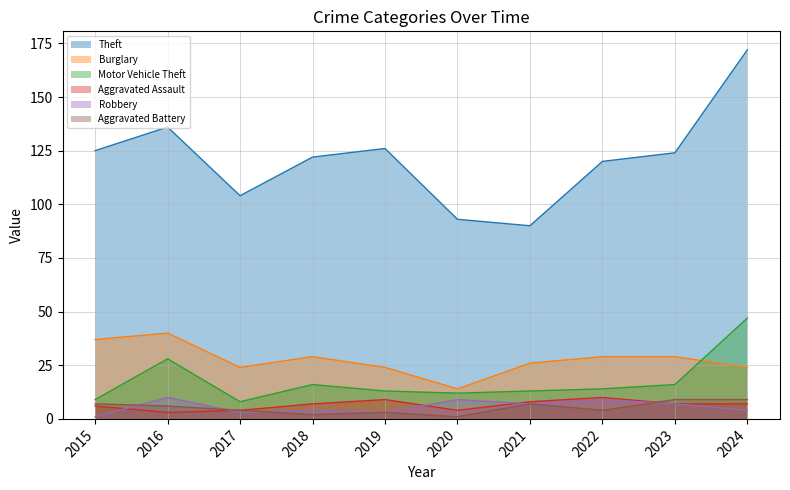

Reading left to right, what are all the values shown in this chart?

Theft: 125	136	104	122	126	93	90	120	124	172
Burglary: 37	40	24	29	24	14	26	29	29	24
Motor Vehicle Theft: 9	28	8	16	13	12	13	14	16	47
Aggravated Assault: 6	3	4	7	9	4	8	10	7	7
Robbery: 1	10	3	4	3	9	7	9	7	4
Aggravated Battery: 7	6	4	2	3	1	7	4	9	9